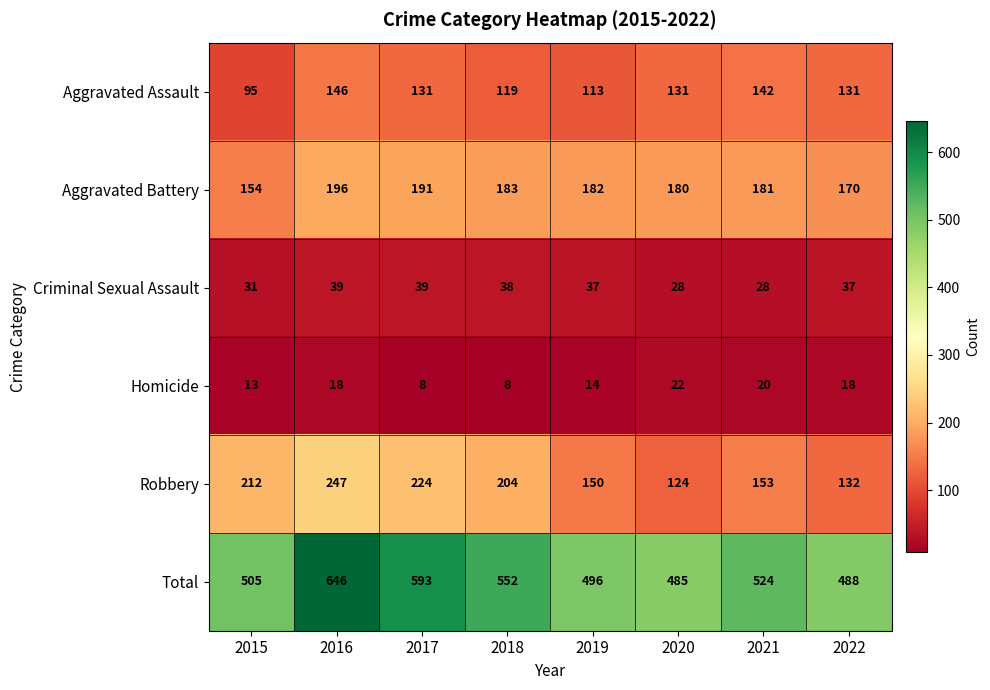

How many series are shown in this chart?

6